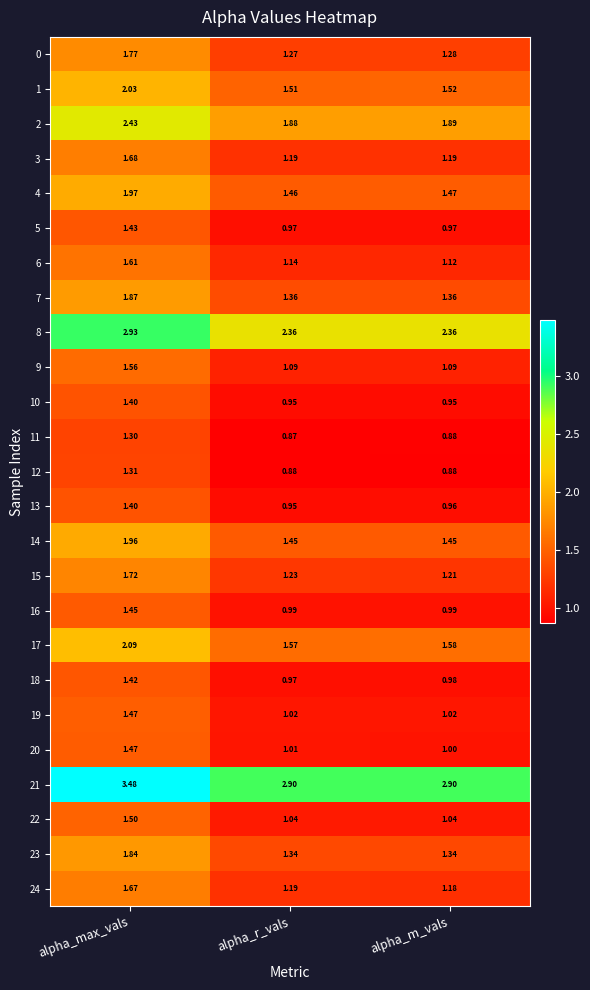

At which label does 11 reach its minimum?

alpha_r_vals